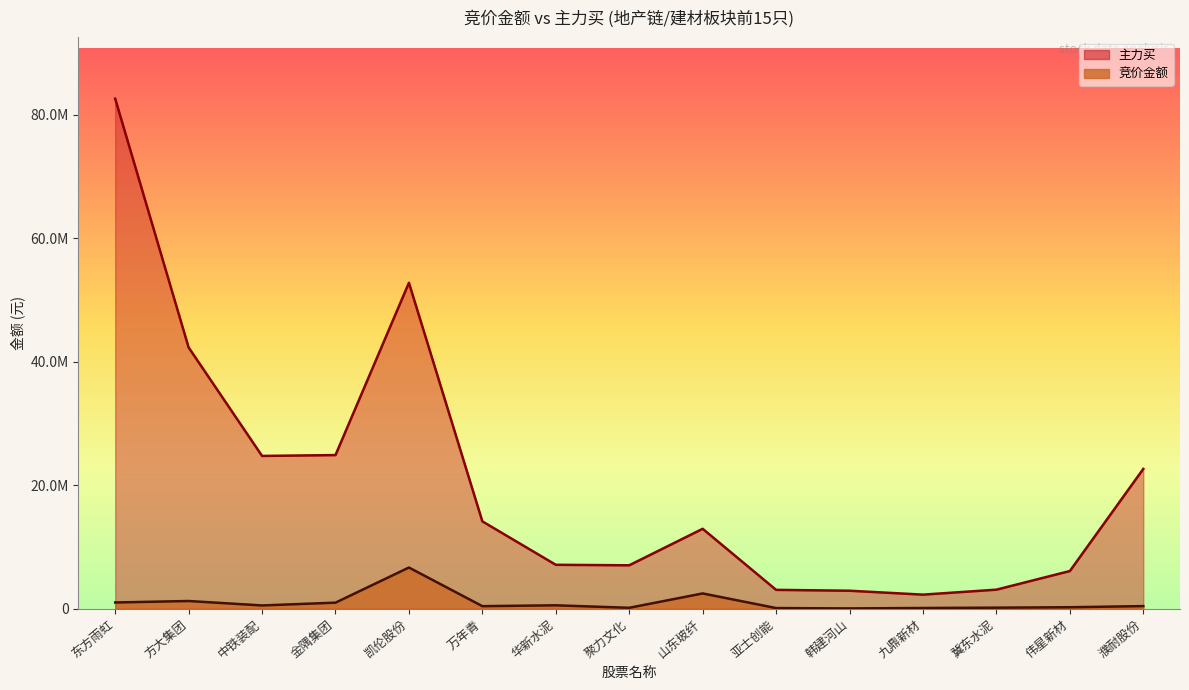

True or false: 竞价金额 and 主力买 cross at least once.

False